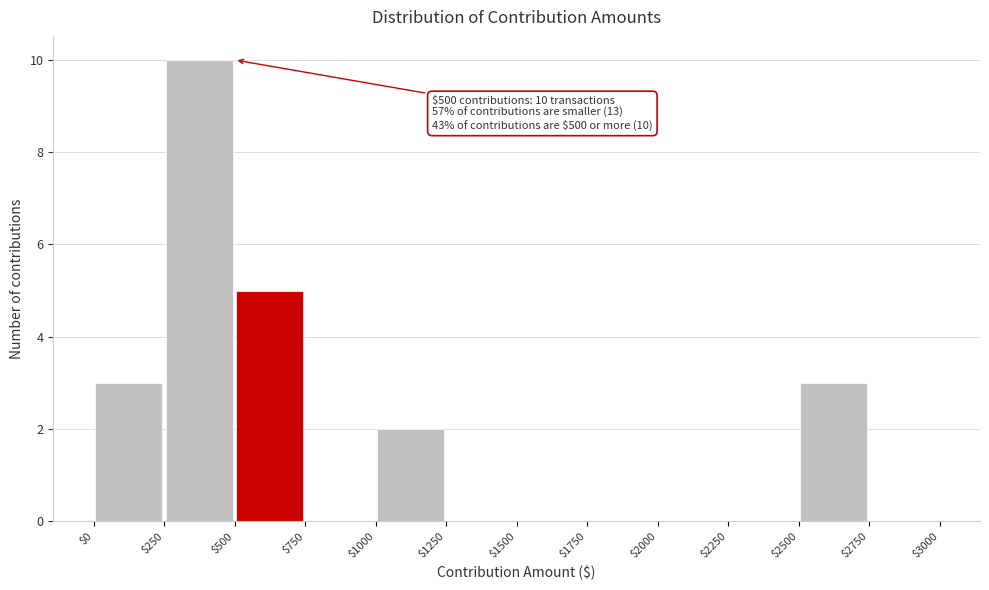

Which range on the x-axis has the tallest bar?

$250 to $500